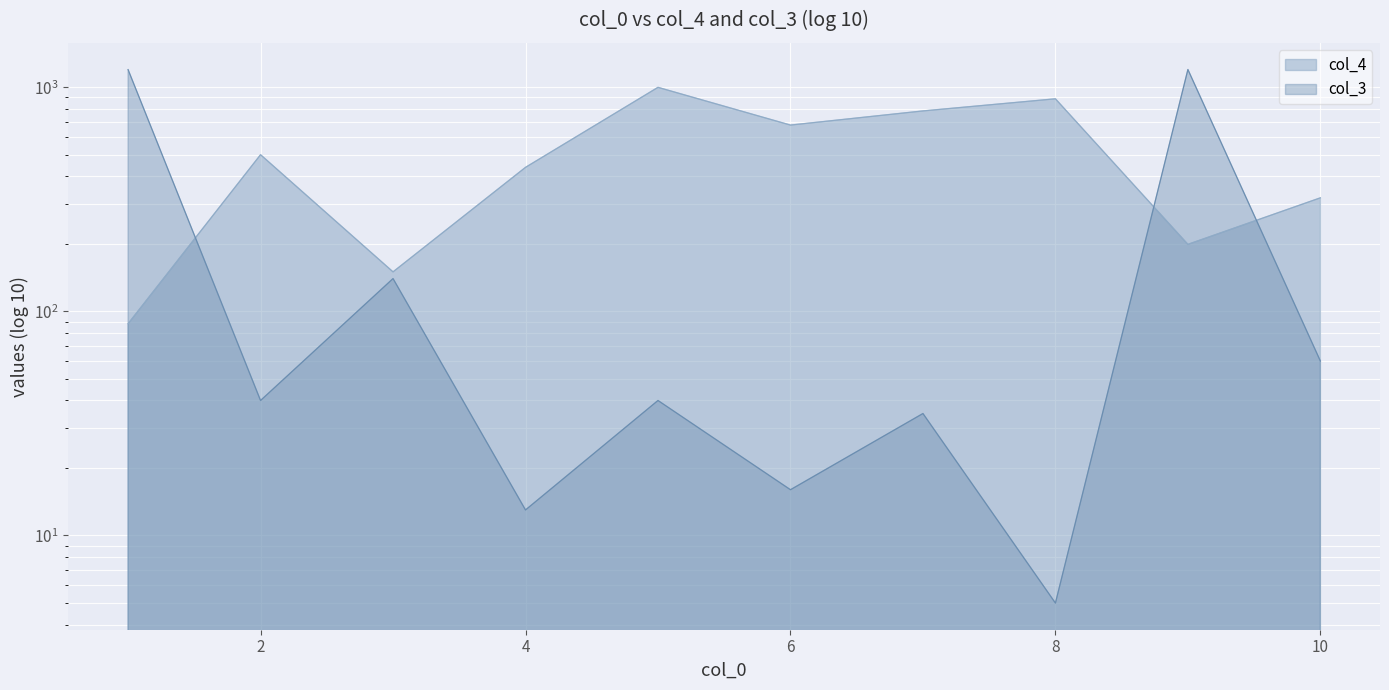

What is the maximum value for col_4?

999.0